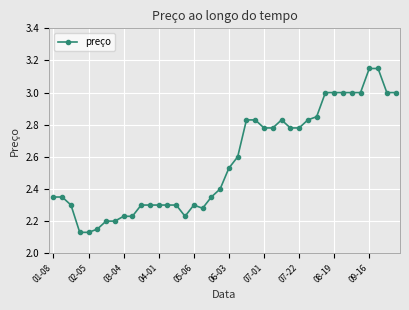

How many values are between 2 and 3?

38